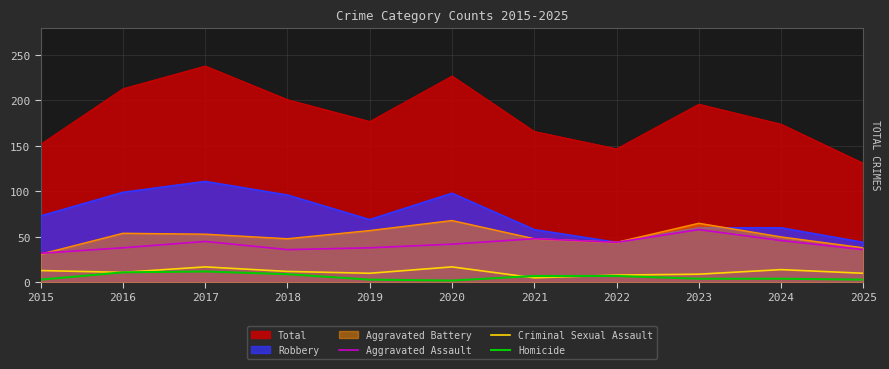

Does the chart display data point markers on the line(s)?

No